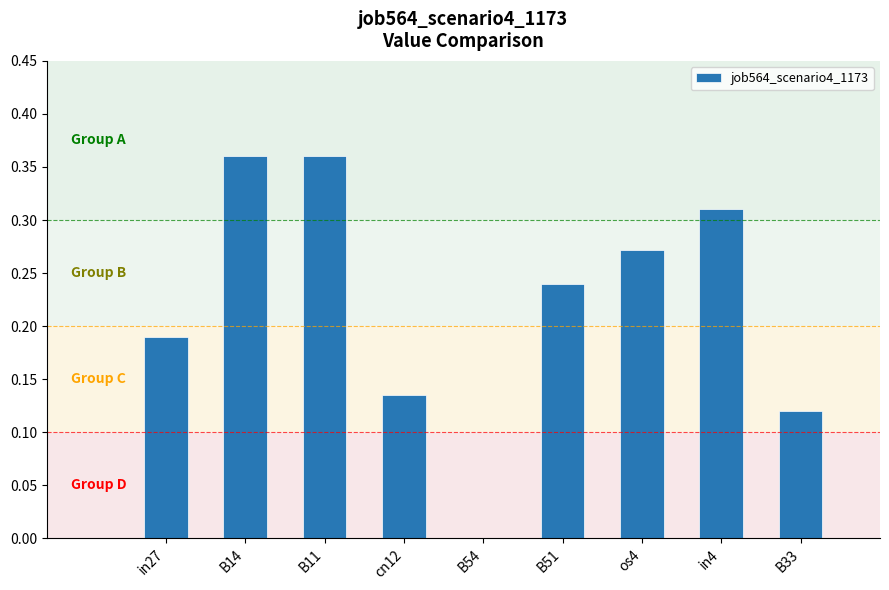

The value at B54 is 0.0. True or false?

True